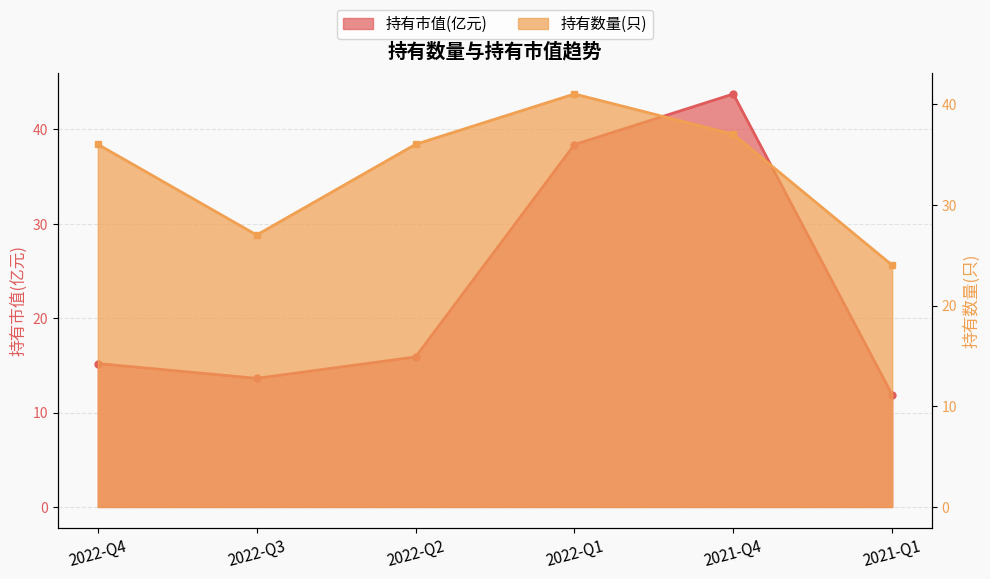

What is the greatest value displayed?

43.8